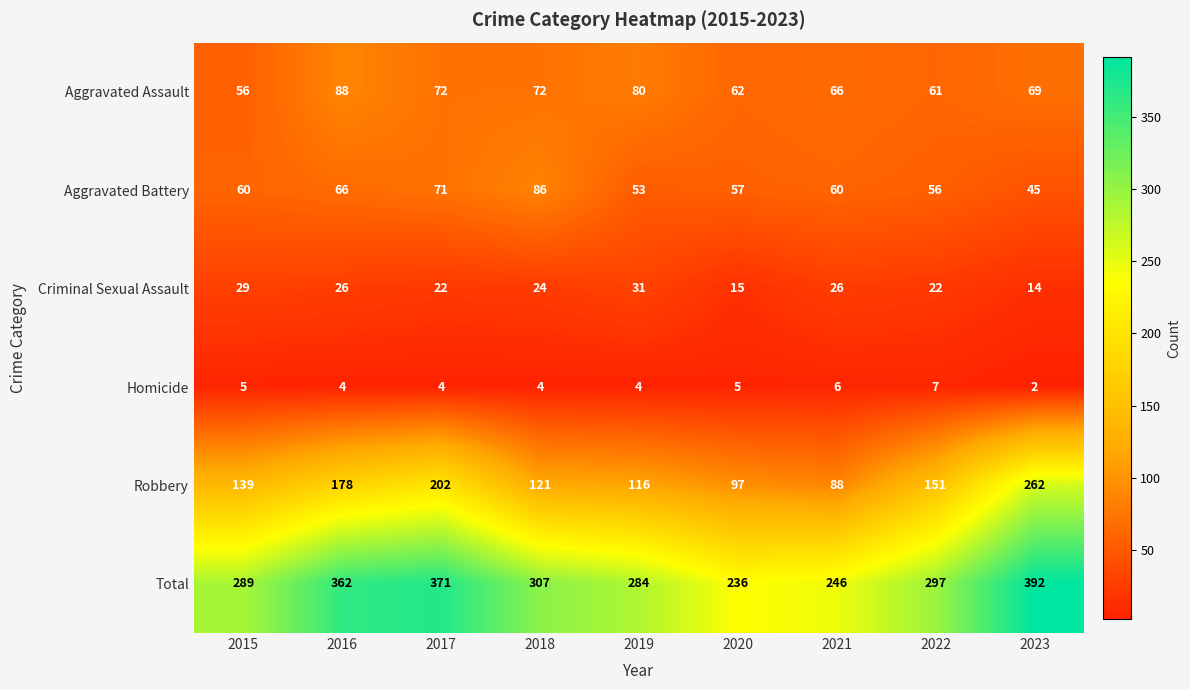

True or false: Aggravated Battery has a value of 19 at 2019.

False